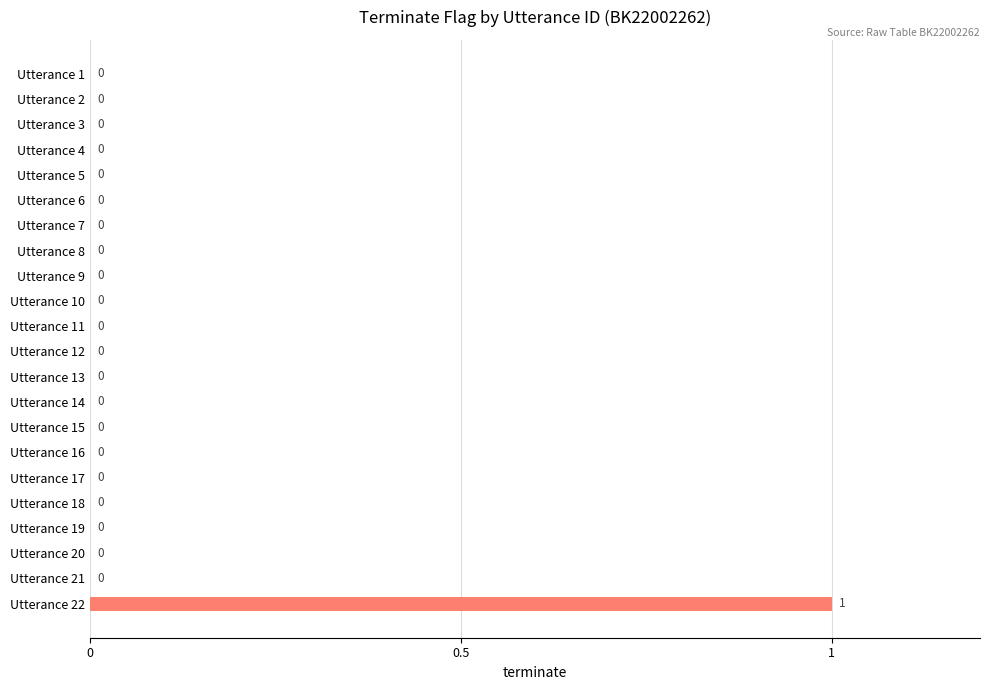

Are the bars horizontal?

Yes